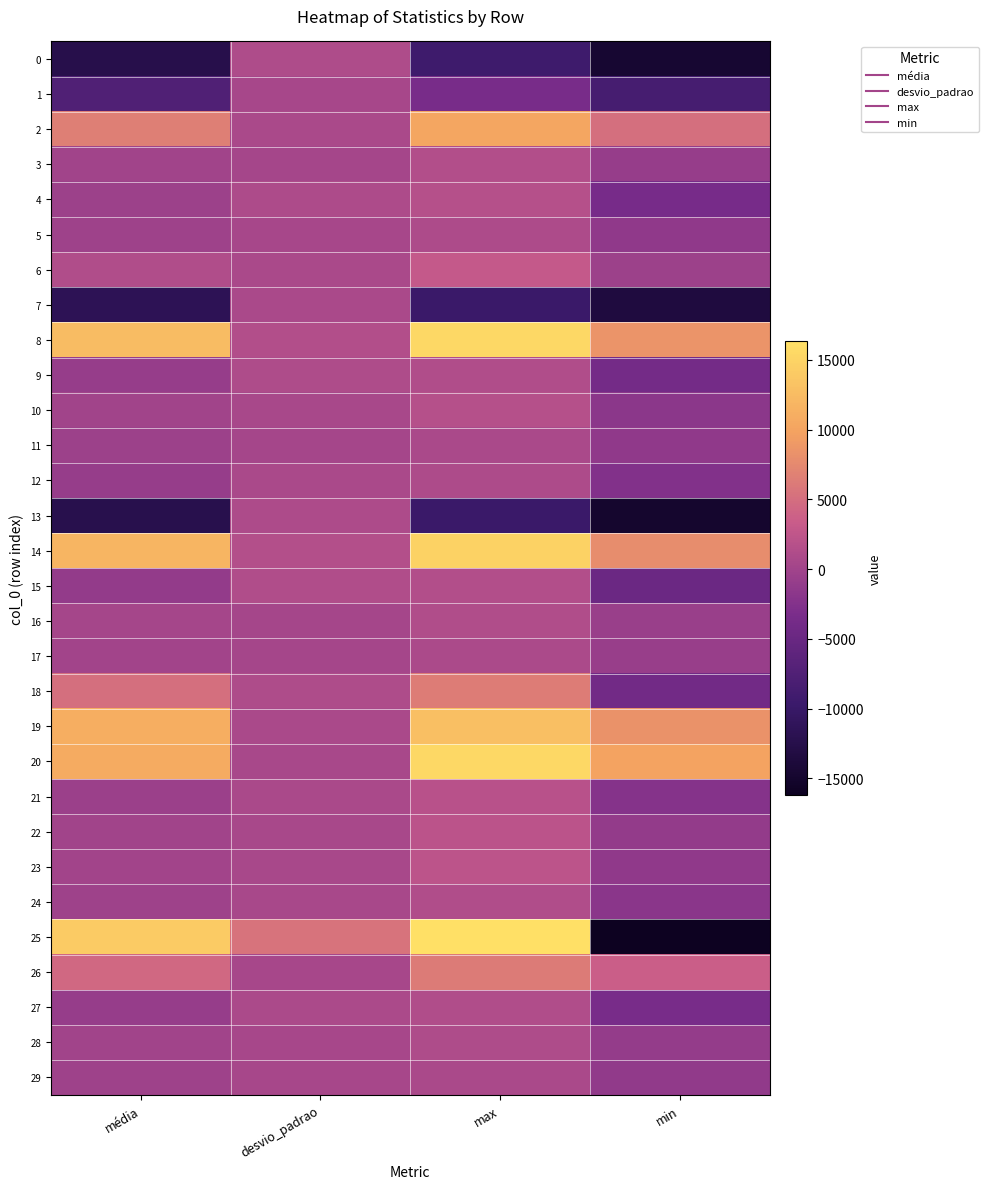

At which category is the sum across all series the highest?

max